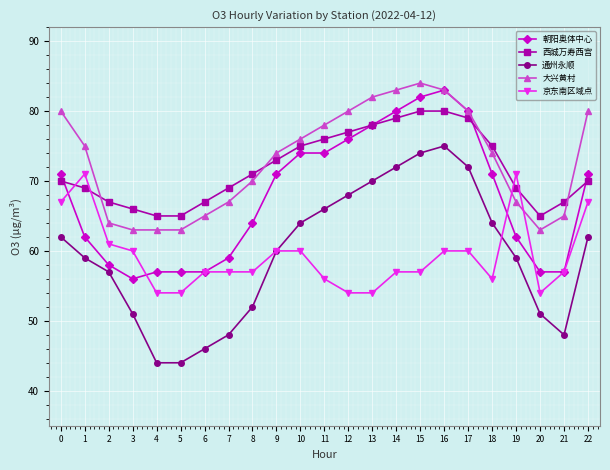

What is the total value across all series at 5?

283